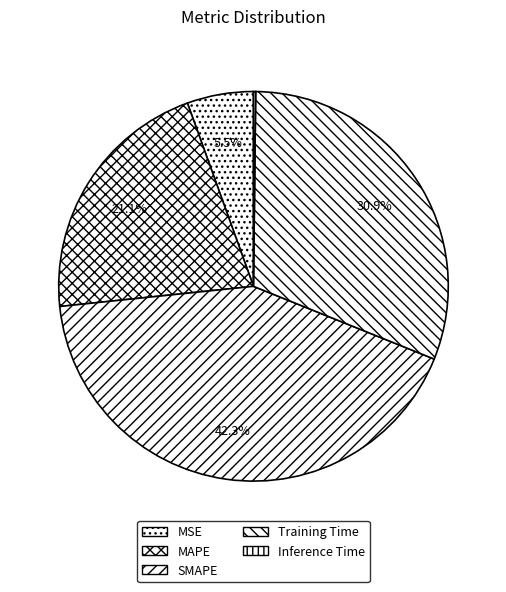

The MSE slice represents 18% of the pie. True or false?

False